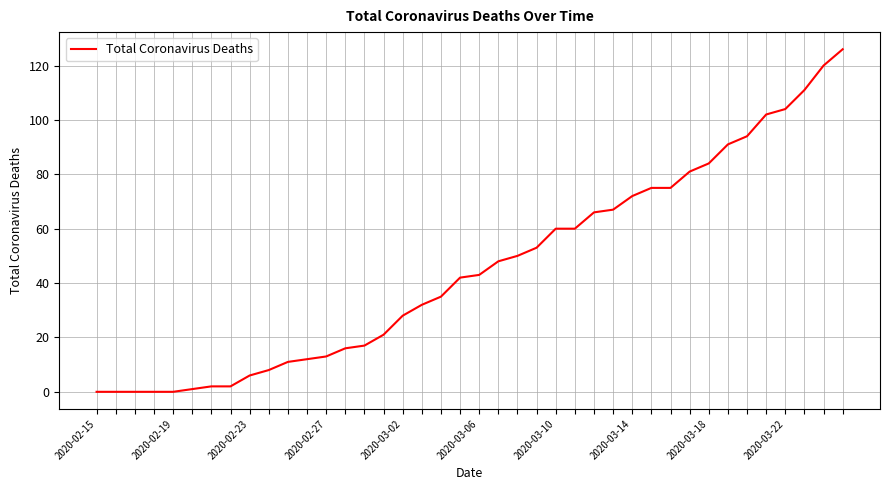

What is the greatest value displayed?

126